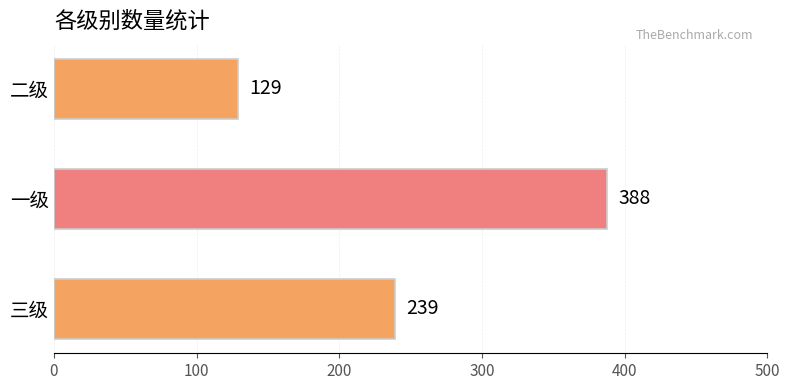

List the labels in order of value, largest first.

一级, 三级, 二级